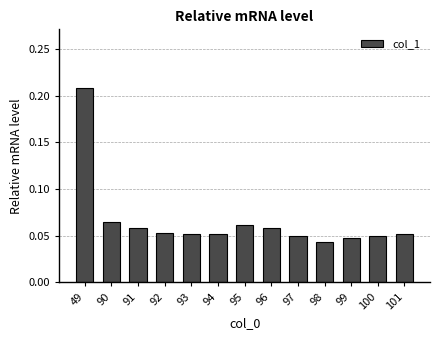

Are the bars horizontal?

No